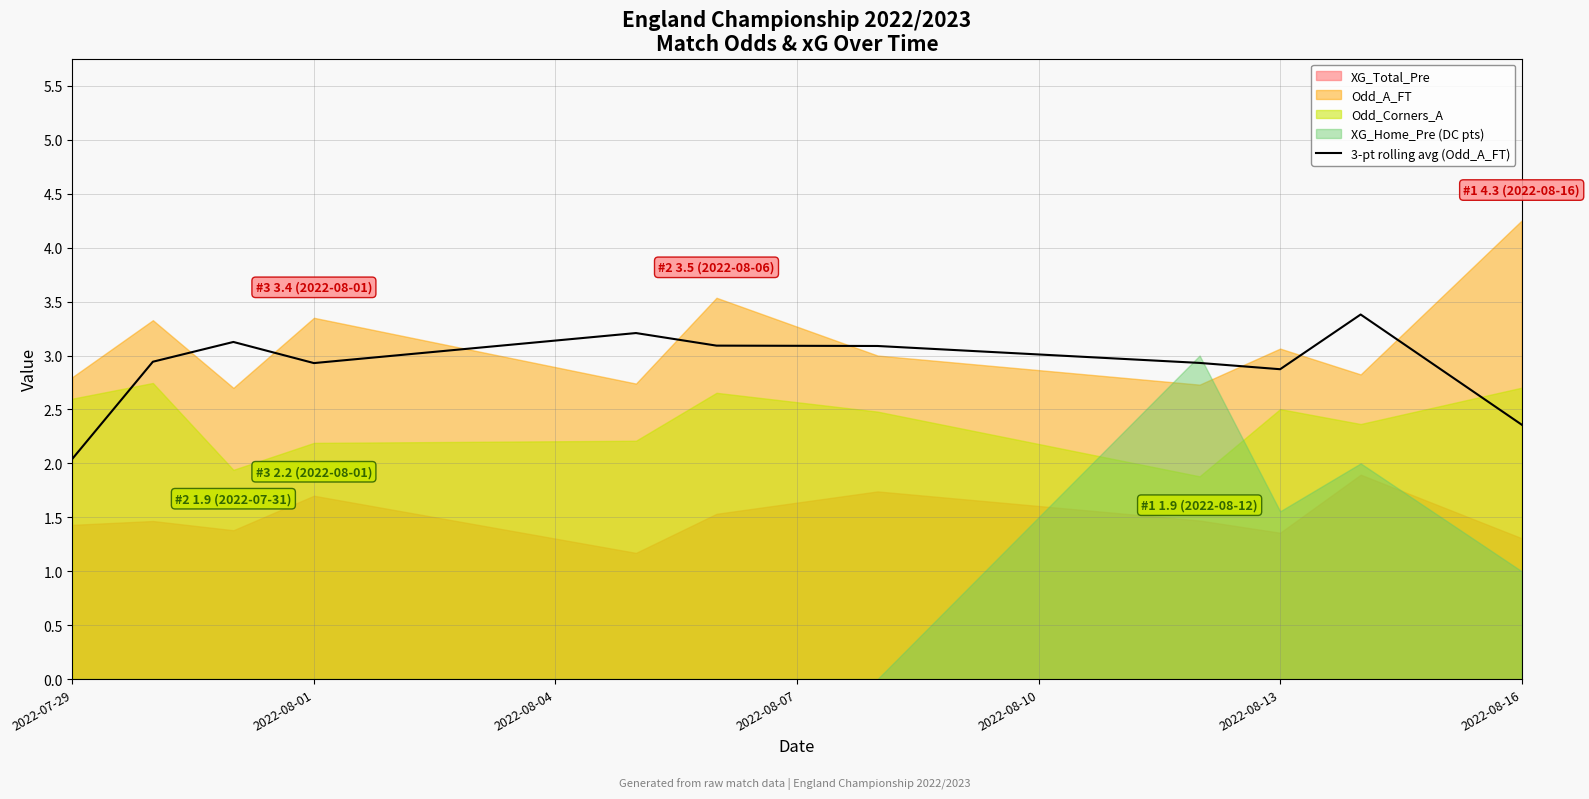

Reading left to right, transcribe all the data shown in this chart.

2.0	2.9	3.1	2.9	3.2	3.1	3.1	2.9	2.9	3.4	2.4